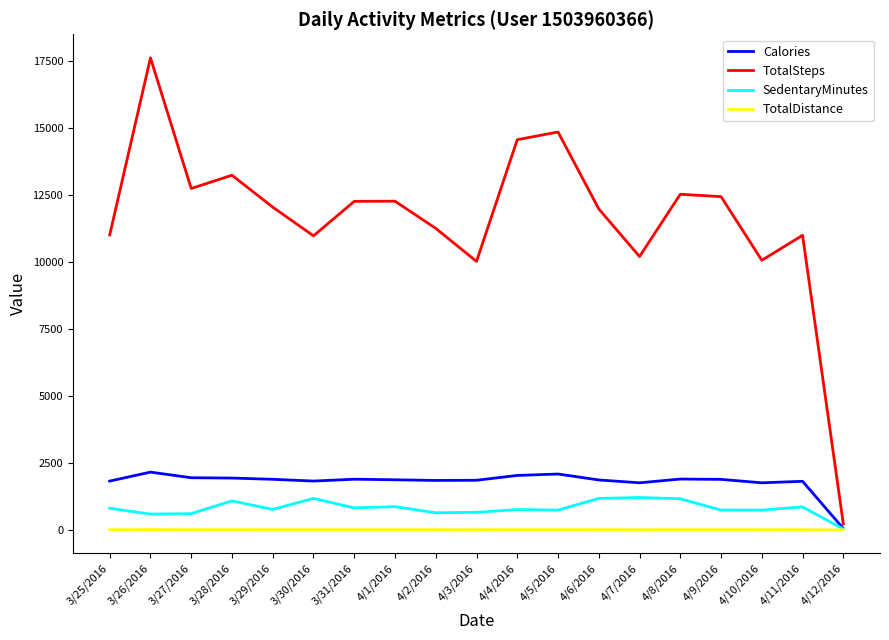

How many categories are shown in the chart?

19